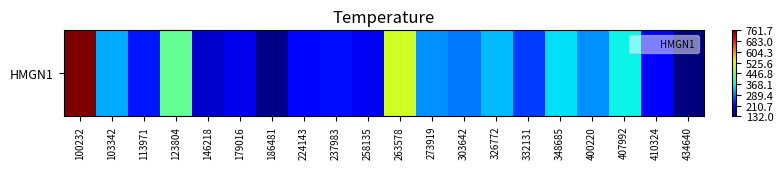

How many data points does each series have?

20